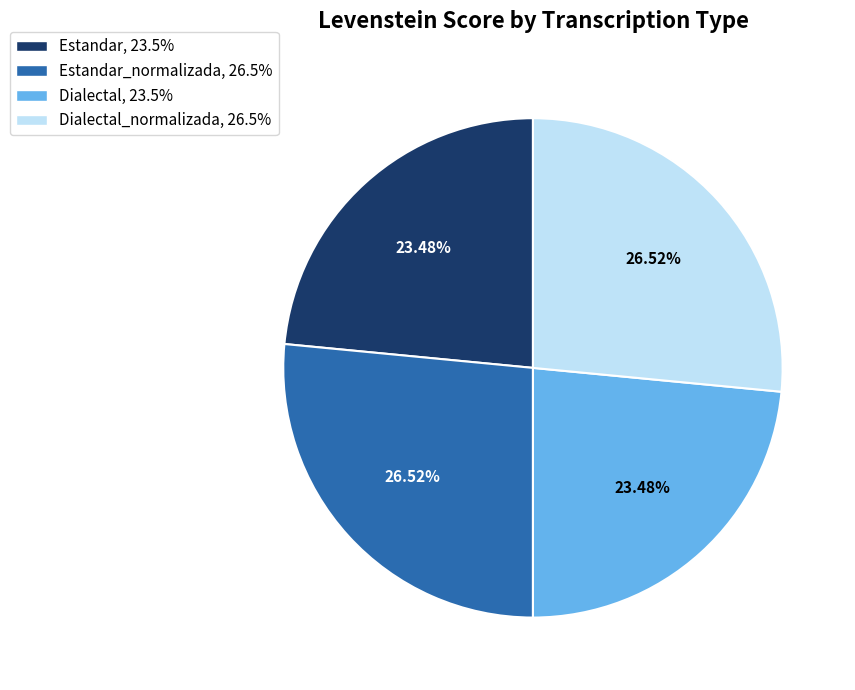

Is there a majority slice in this chart?

No